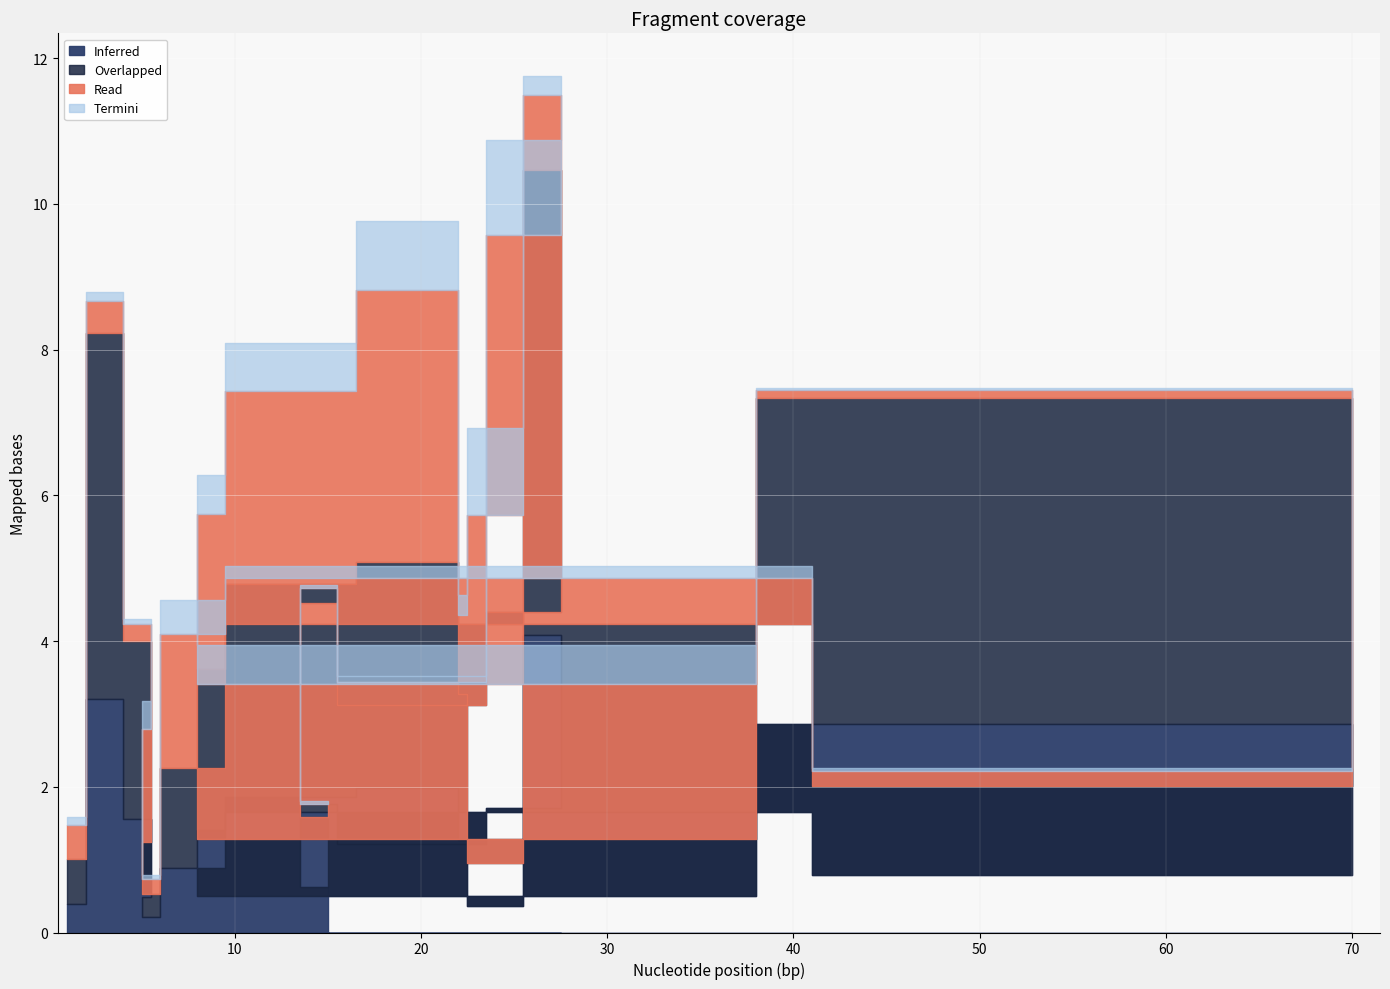

Is this an area chart (filled region under the line)?

No